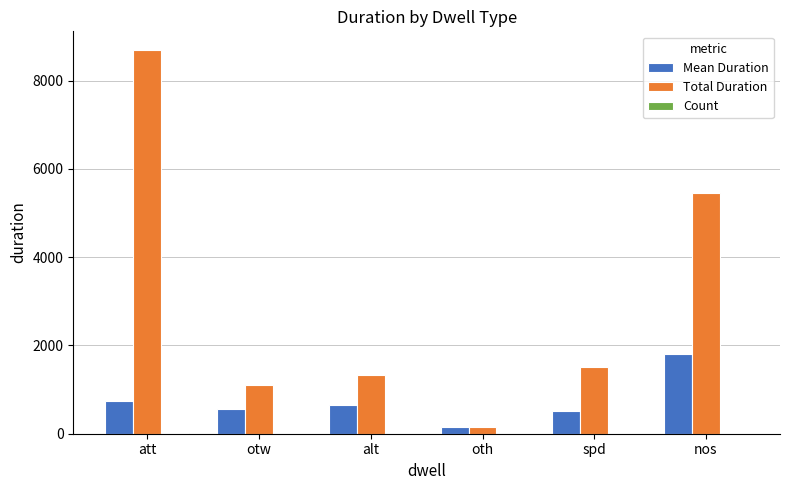

What is the maximum value shown in the chart?

8683.0